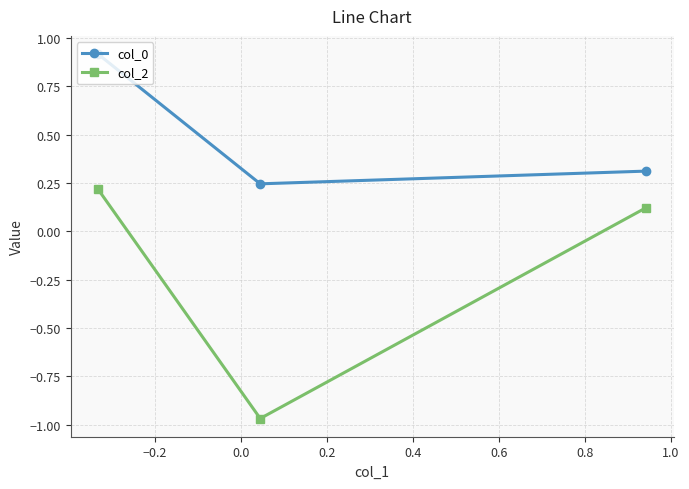

Which series has the widest spread of values?

col_2